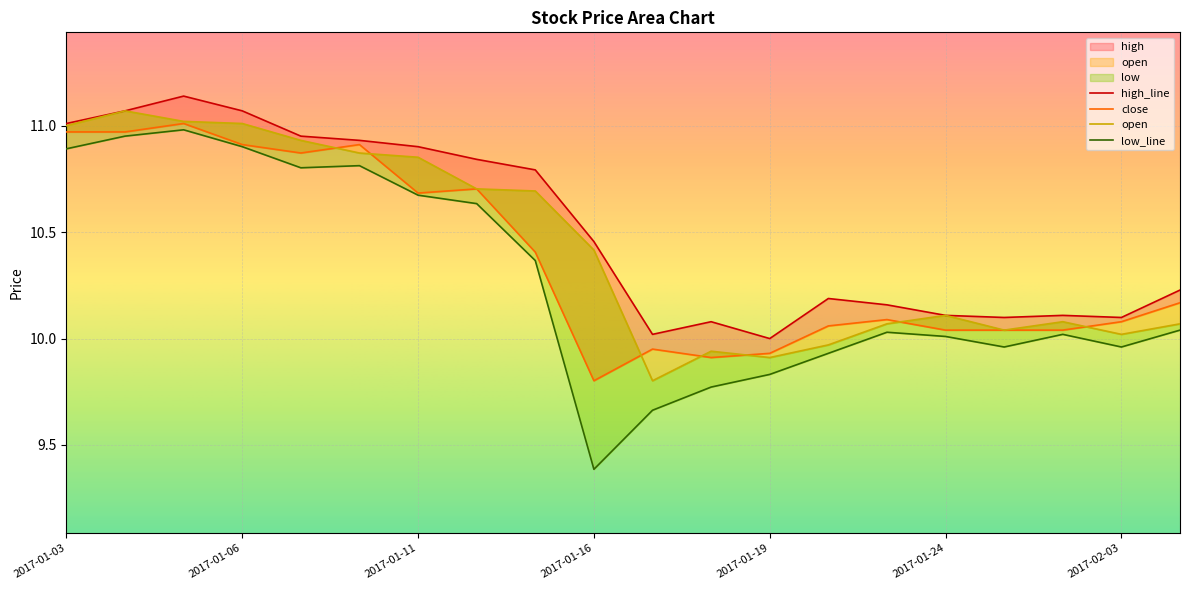

How many data points in open are above 10?

16